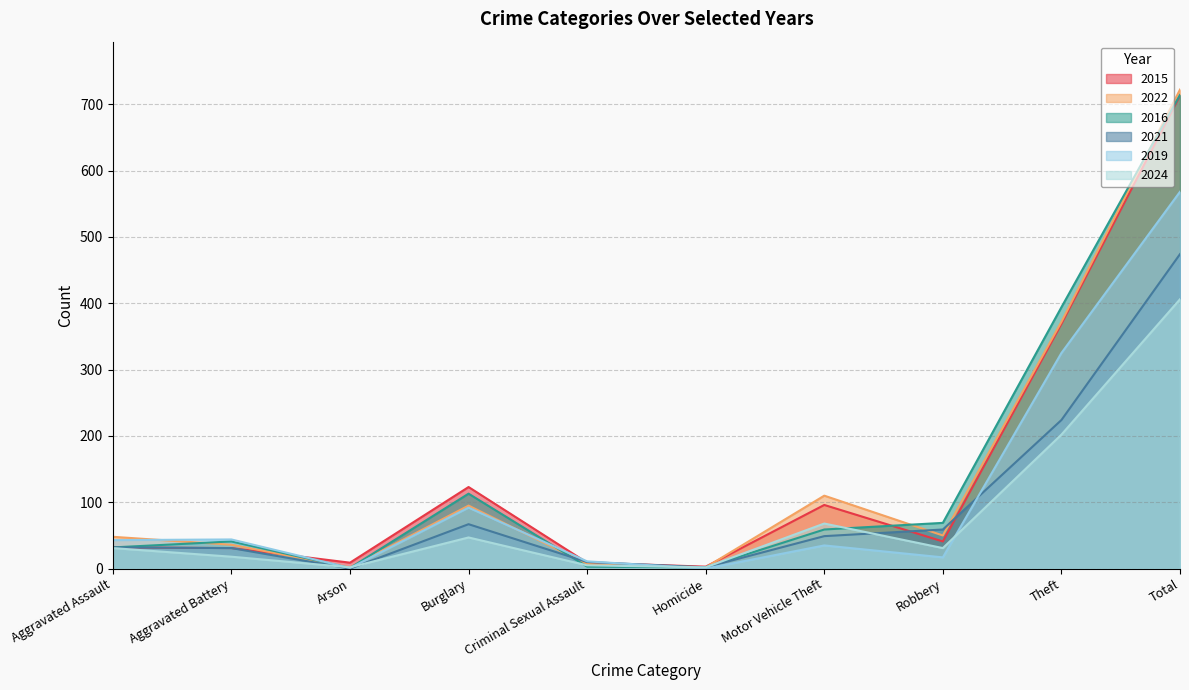

Reading left to right, transcribe all the data shown in this chart.

2015: Aggravated Assault=32	Aggravated Battery=31	Arson=9	Burglary=123	Criminal Sexual Assault=9	Homicide=3	Motor Vehicle Theft=96	Robbery=41	Theft=369	Total=713
2022: Aggravated Assault=48	Aggravated Battery=36	Arson=2	Burglary=95	Criminal Sexual Assault=7	Homicide=2	Motor Vehicle Theft=110	Robbery=50	Theft=372	Total=722
2016: Aggravated Assault=32	Aggravated Battery=41	Arson=1	Burglary=113	Criminal Sexual Assault=3	Homicide=2	Motor Vehicle Theft=59	Robbery=69	Theft=394	Total=714
2021: Aggravated Assault=32	Aggravated Battery=31	Arson=0	Burglary=67	Criminal Sexual Assault=10	Homicide=2	Motor Vehicle Theft=49	Robbery=59	Theft=224	Total=474
2019: Aggravated Assault=43	Aggravated Battery=44	Arson=1	Burglary=92	Criminal Sexual Assault=11	Homicide=0	Motor Vehicle Theft=35	Robbery=17	Theft=325	Total=568
2024: Aggravated Assault=31	Aggravated Battery=18	Arson=2	Burglary=47	Criminal Sexual Assault=5	Homicide=2	Motor Vehicle Theft=68	Robbery=31	Theft=202	Total=406